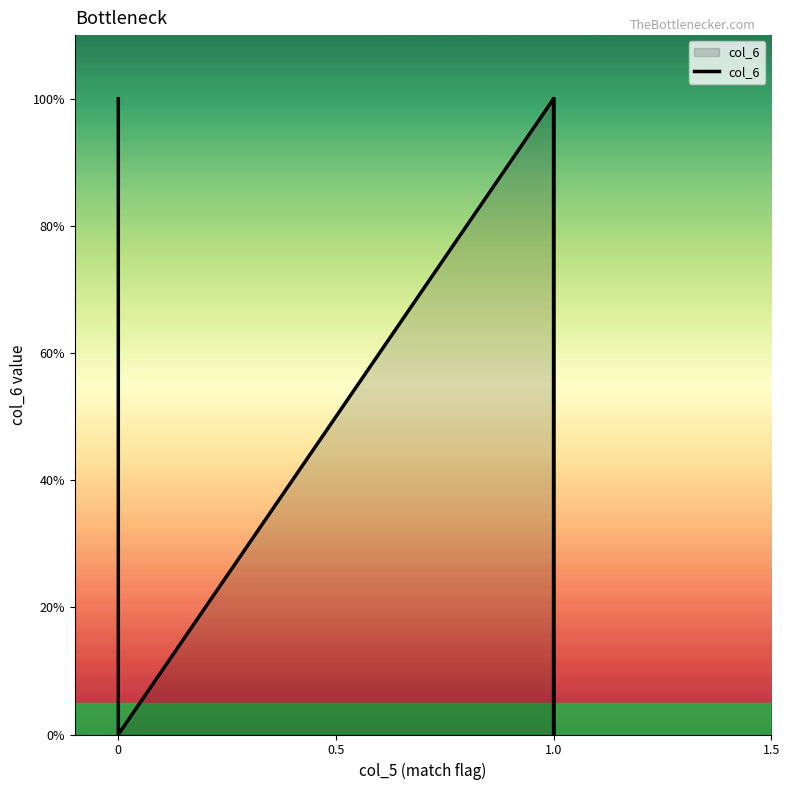

Between 1.0 and 0, which is larger?

1.0